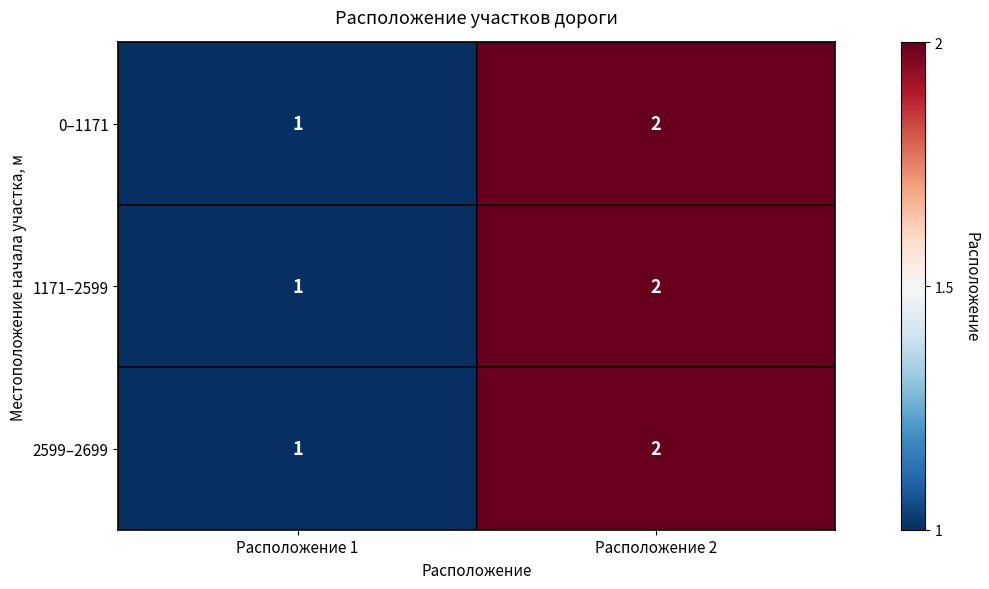

Reading left to right, what are all the values shown in this chart?

0–1171: 1	2
1171–2599: 1	2
2599–2699: 1	2